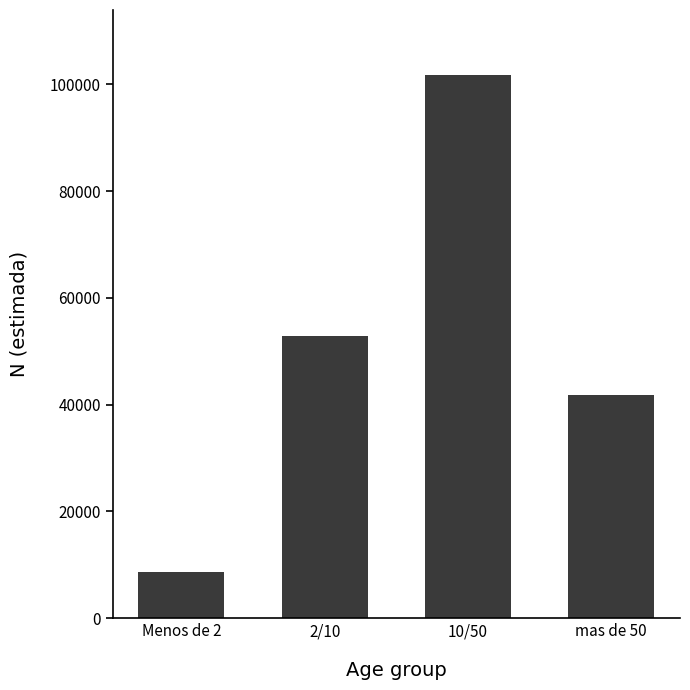

Reading left to right, list all the values displayed in this chart.

8592	52790	101692	41719